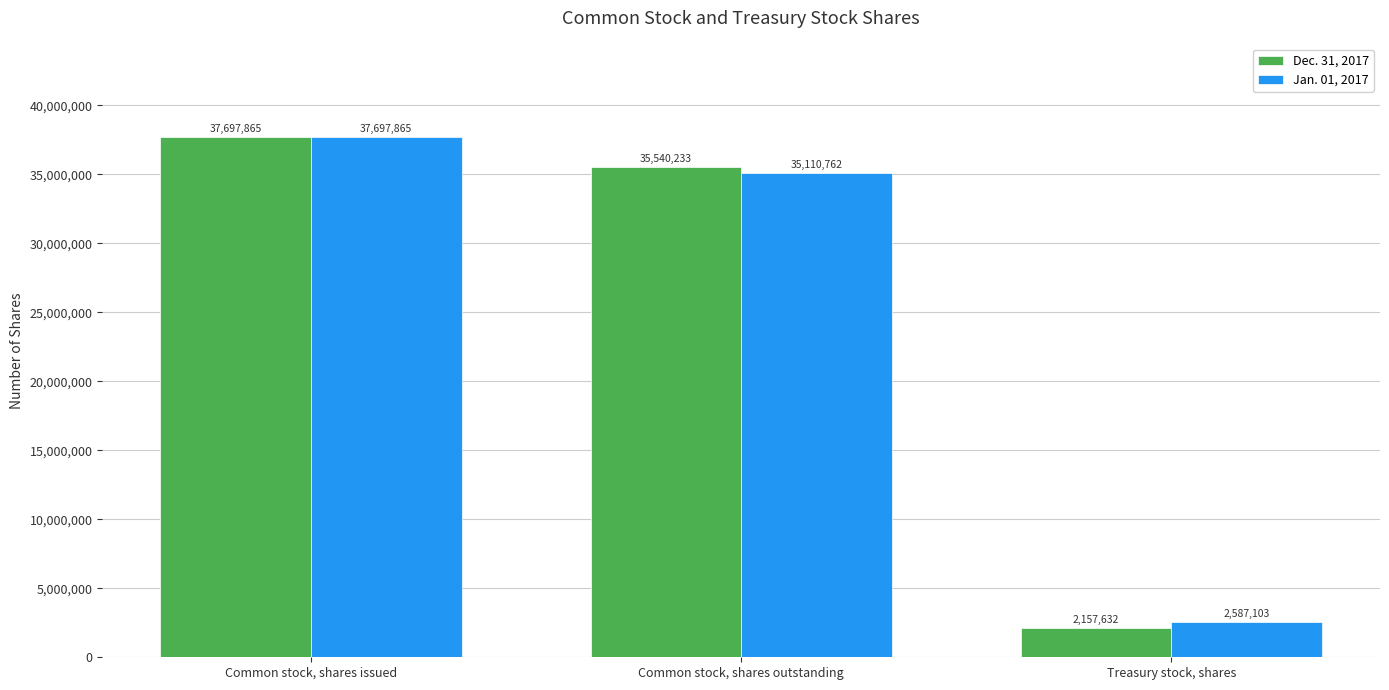

Reading left to right, extract all data points from this chart.

Dec. 31, 2017: 37697865	35540233	2157632
Jan. 01, 2017: 37697865	35110762	2587103